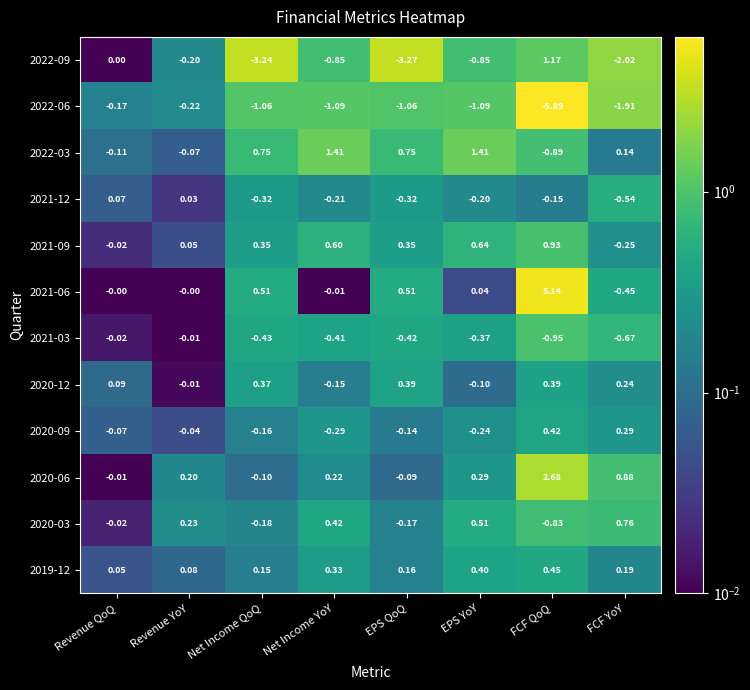

At which category does the chart reach its minimum across all series?

FCF QoQ